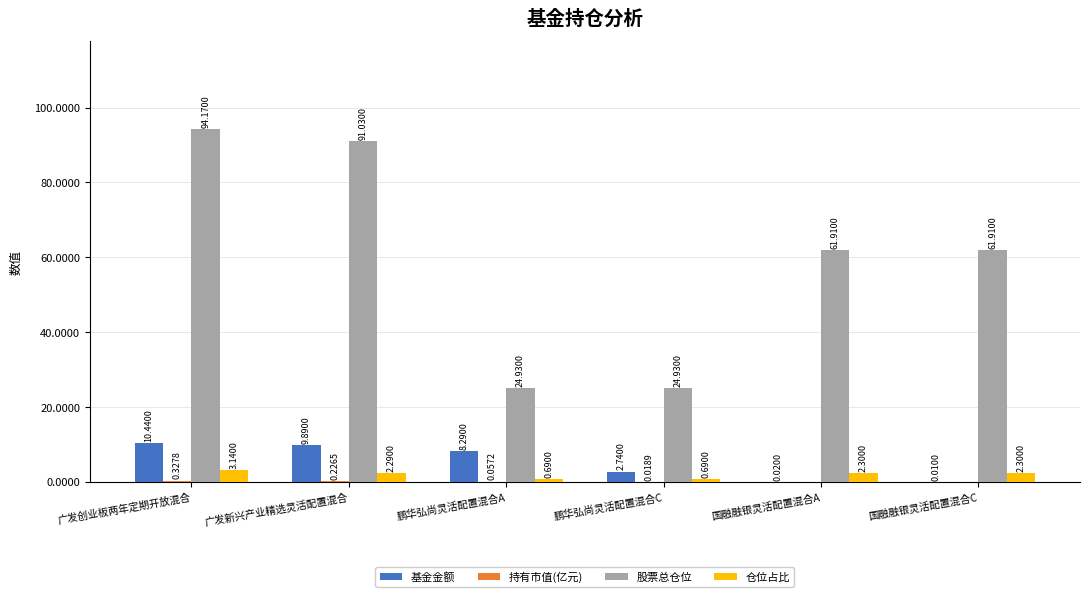

Where does the 仓位占比 series first go above 2?

广发创业板两年定期开放混合